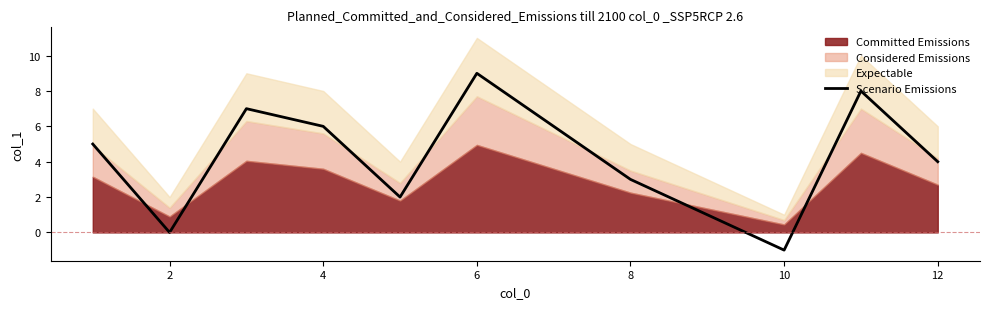

What is the smallest value displayed?

-1